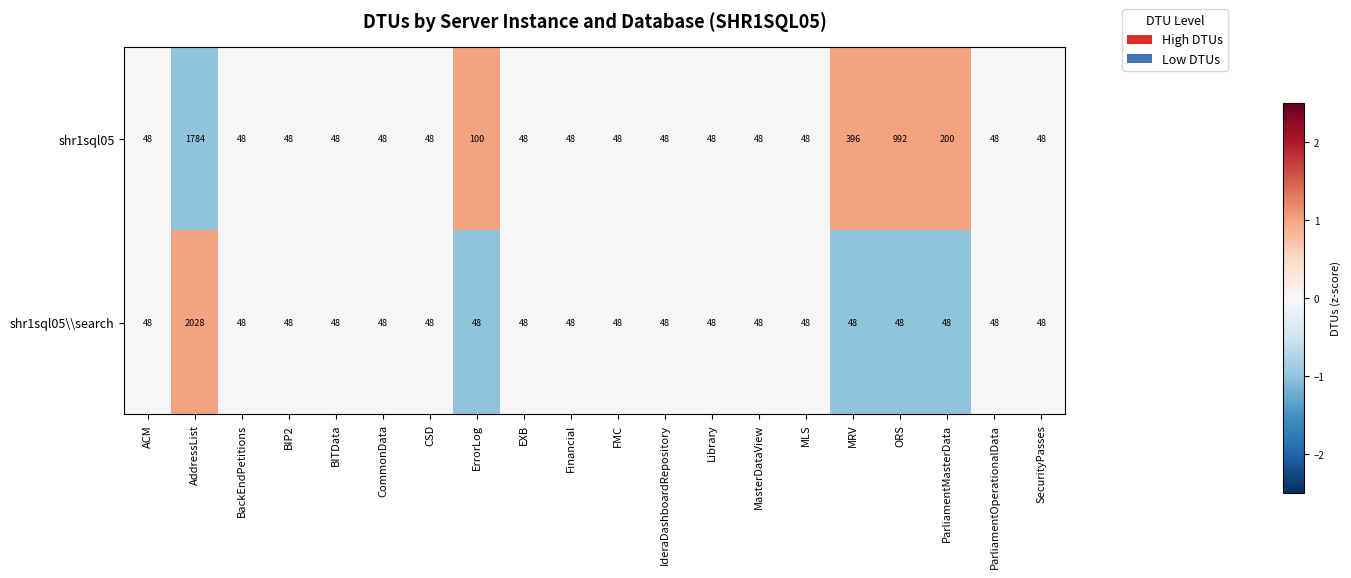

Which series has the widest spread of values?

shr1sql05\\search